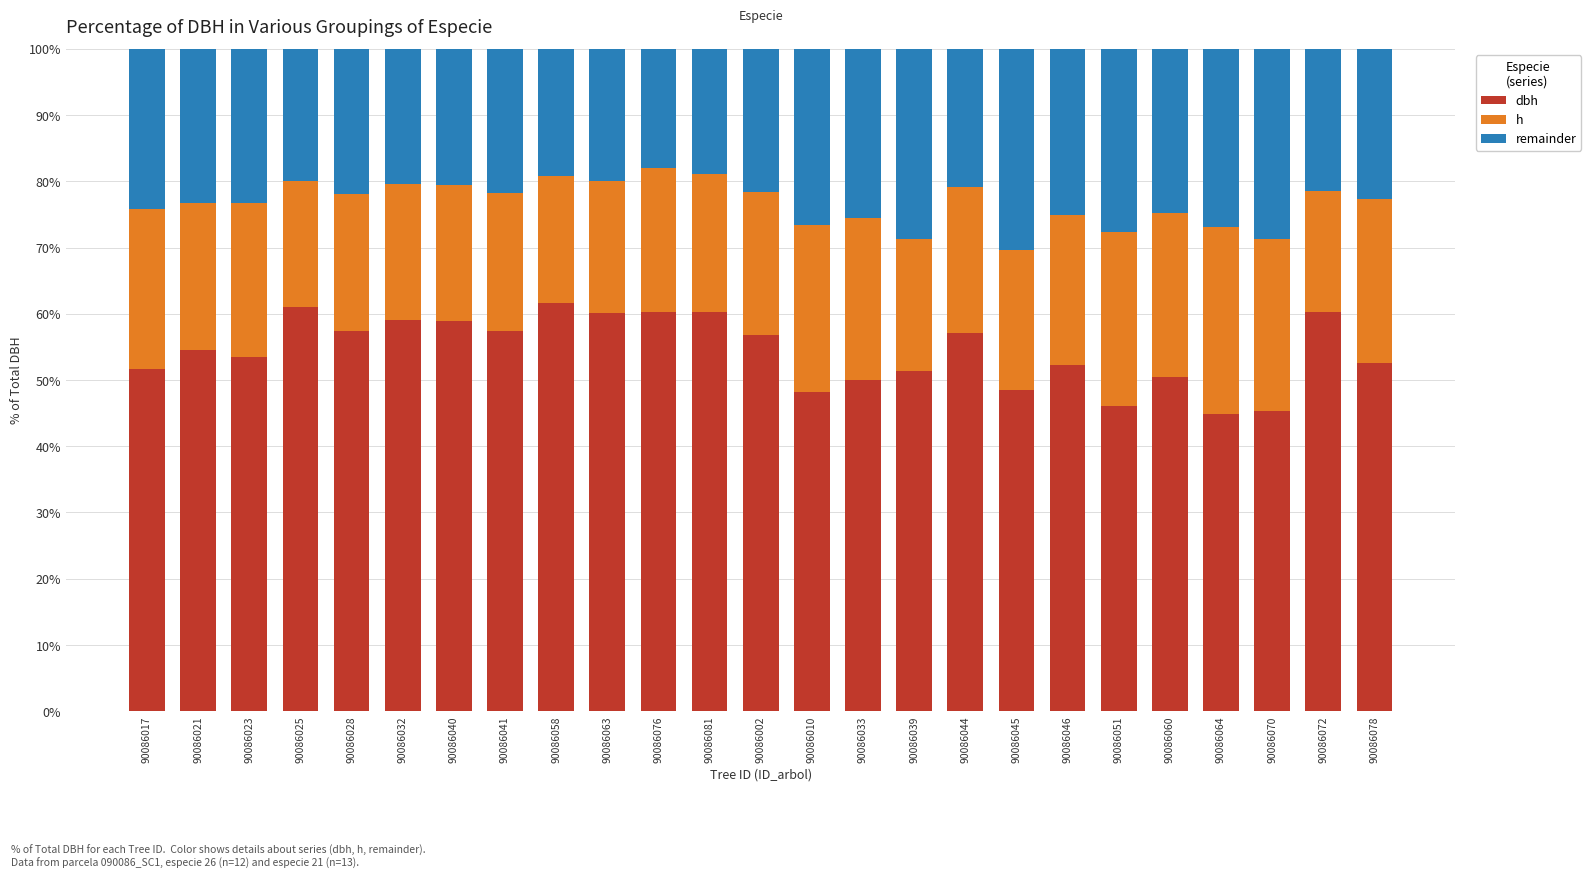

What is the total value across all series at 90086078?

100.0